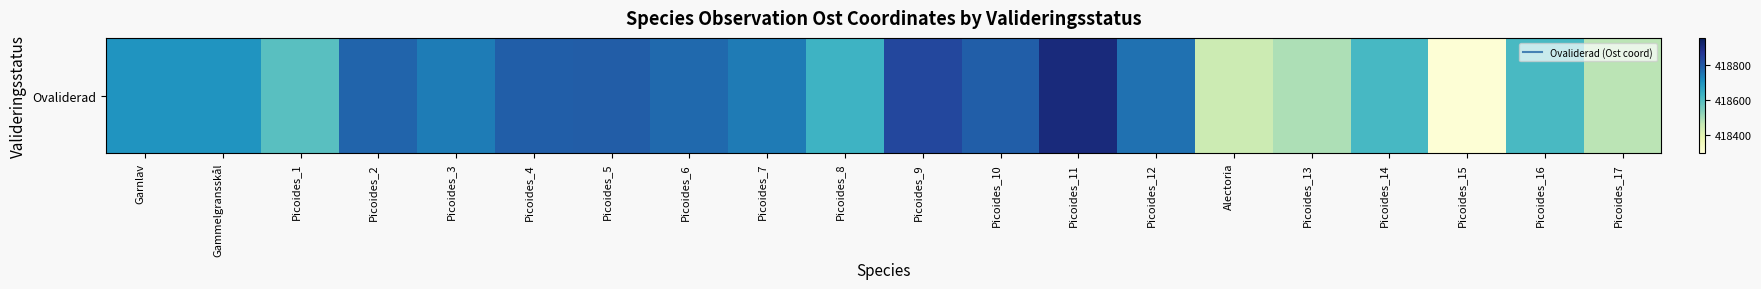

What is the maximum value shown in the chart?

418900